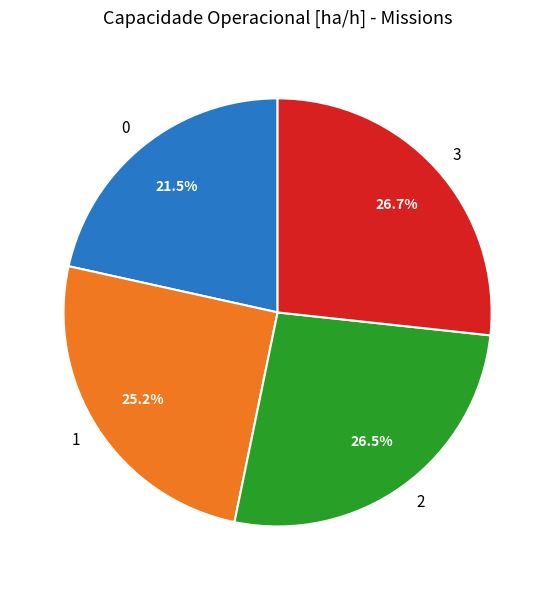

To the nearest percent, what is the average slice percentage?

25%